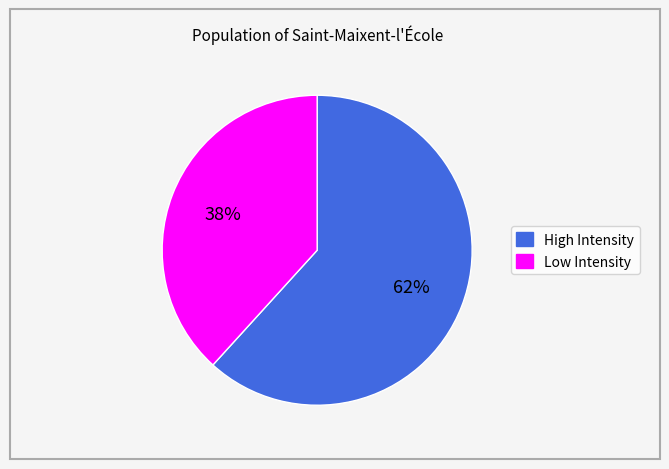

Is there any slice that represents more than half of the pie?

Yes